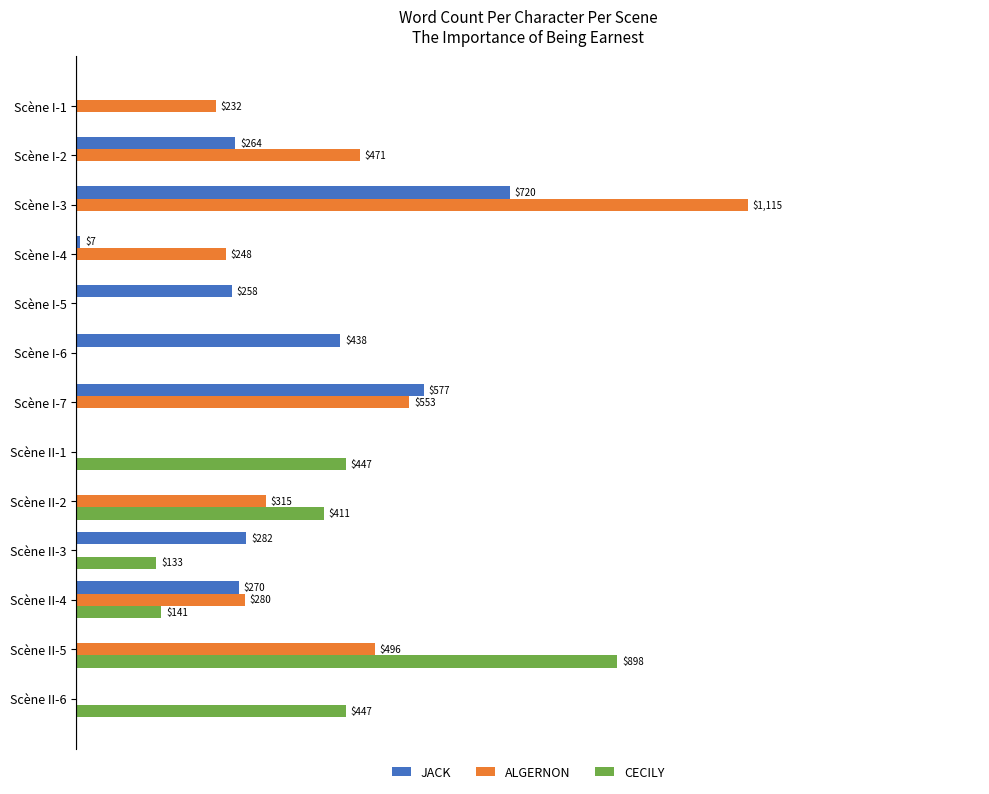

Which series has the largest total across all categories?

ALGERNON